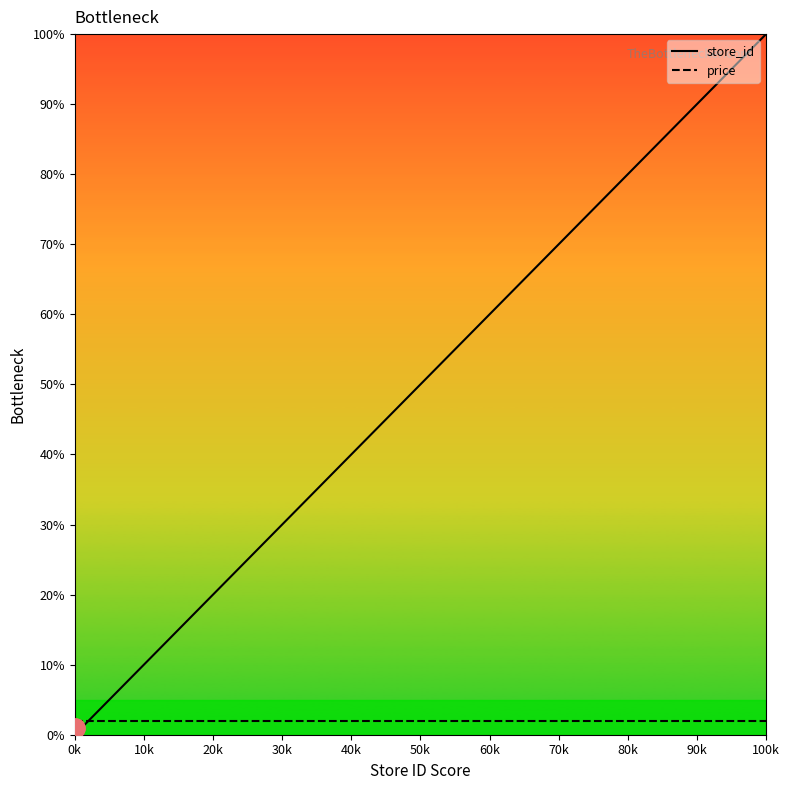

Which series has the largest range (max minus min)?

store_id